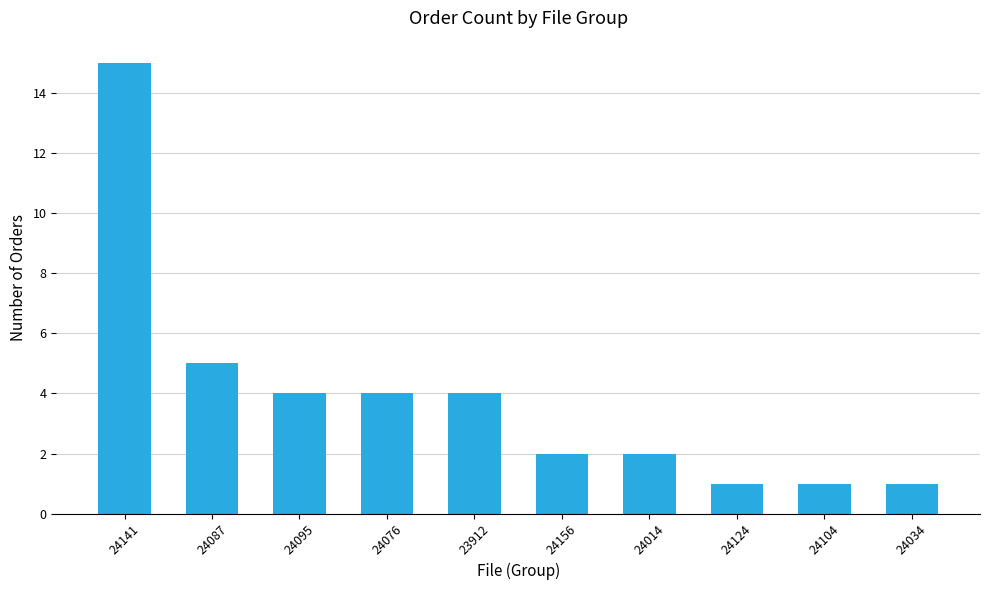

What is the difference between the maximum and minimum values?

14